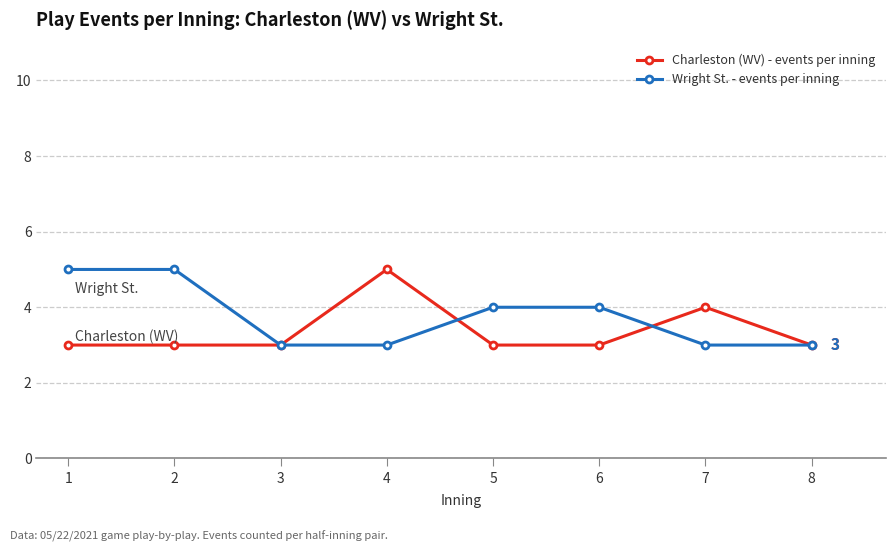

Reading left to right, extract all data points from this chart.

Charleston (WV) - events per inning: 3	3	3	5	3	3	4	3
Wright St. - events per inning: 5	5	3	3	4	4	3	3